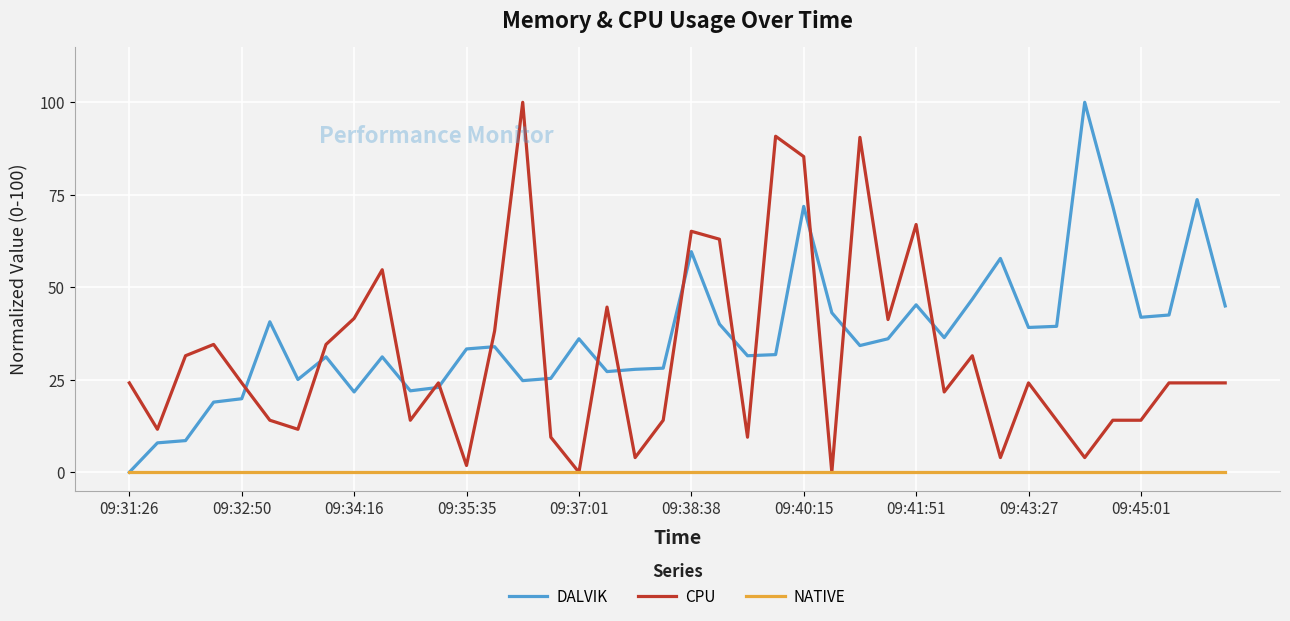

True or false: DALVIK and CPU intersect in this chart.

True